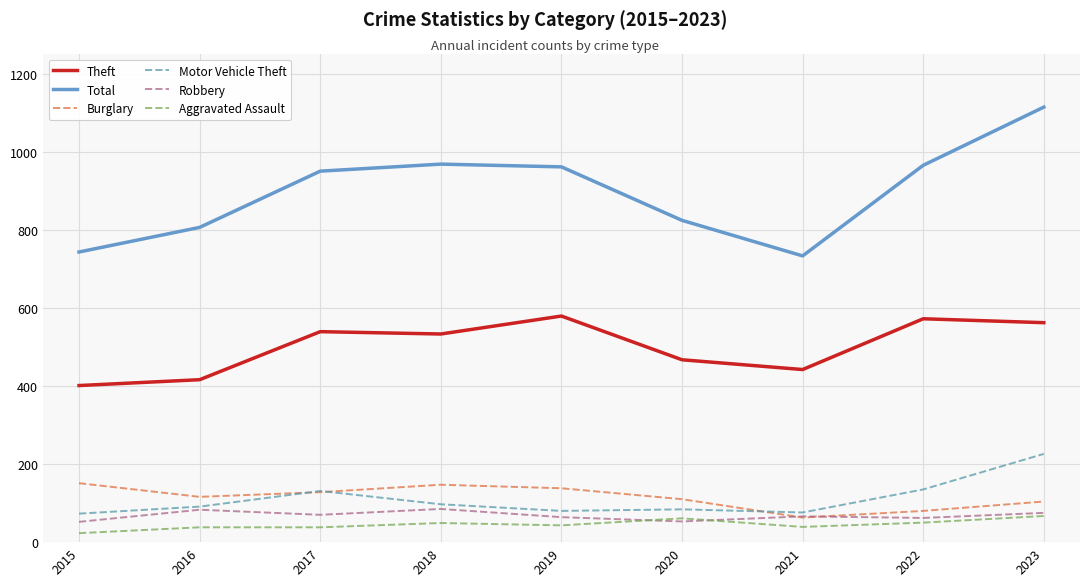

What are all the series names shown in the legend?

Theft, Total, Burglary, Motor Vehicle Theft, Robbery, Aggravated Assault